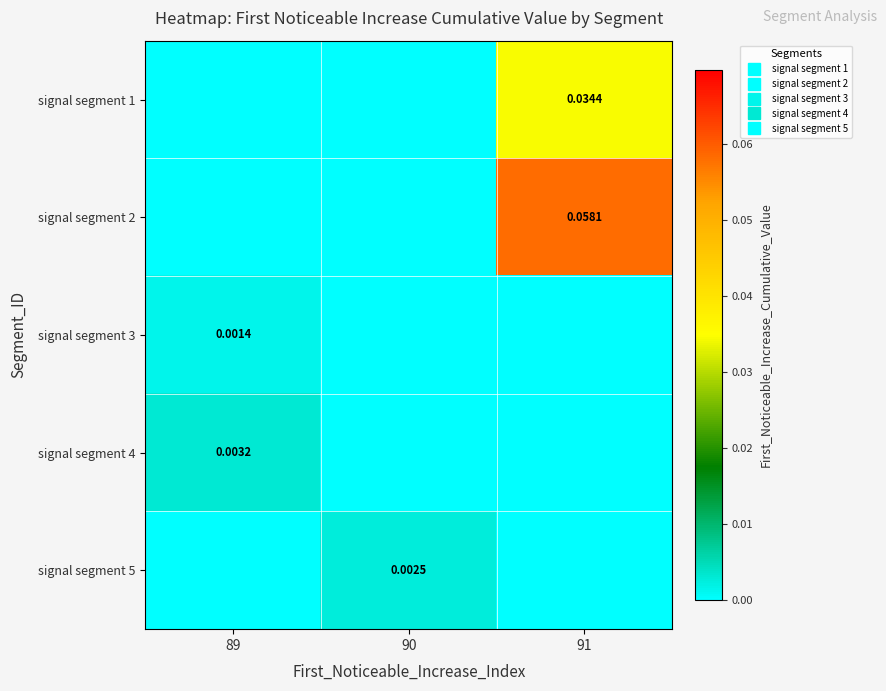

How many data points does each series have?

3